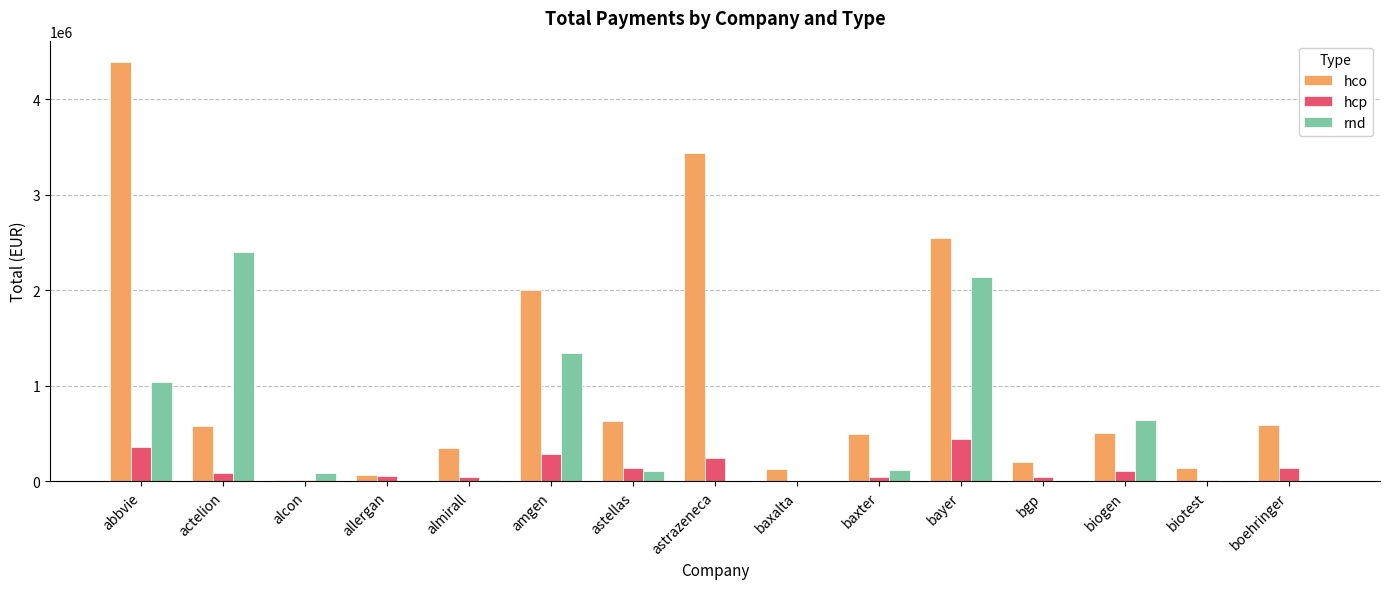

Which series has the largest total across all categories?

hco